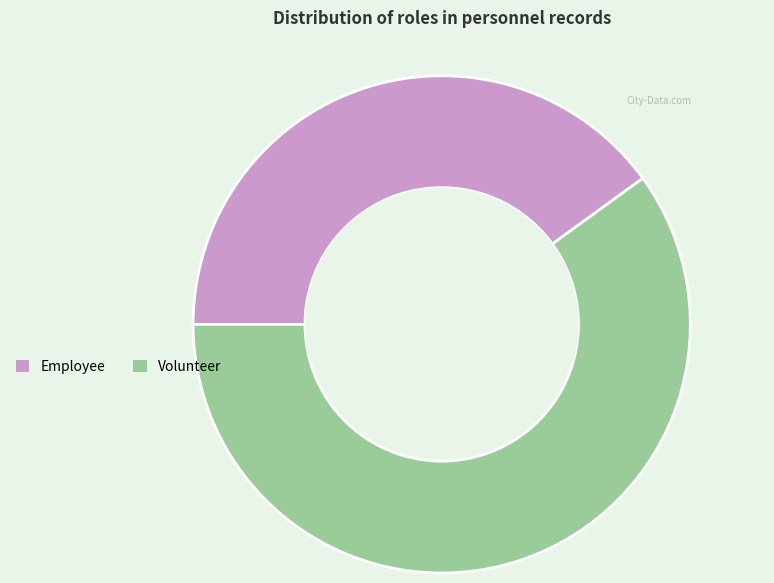

Do Employee and Volunteer together represent more than half of the pie?

Yes